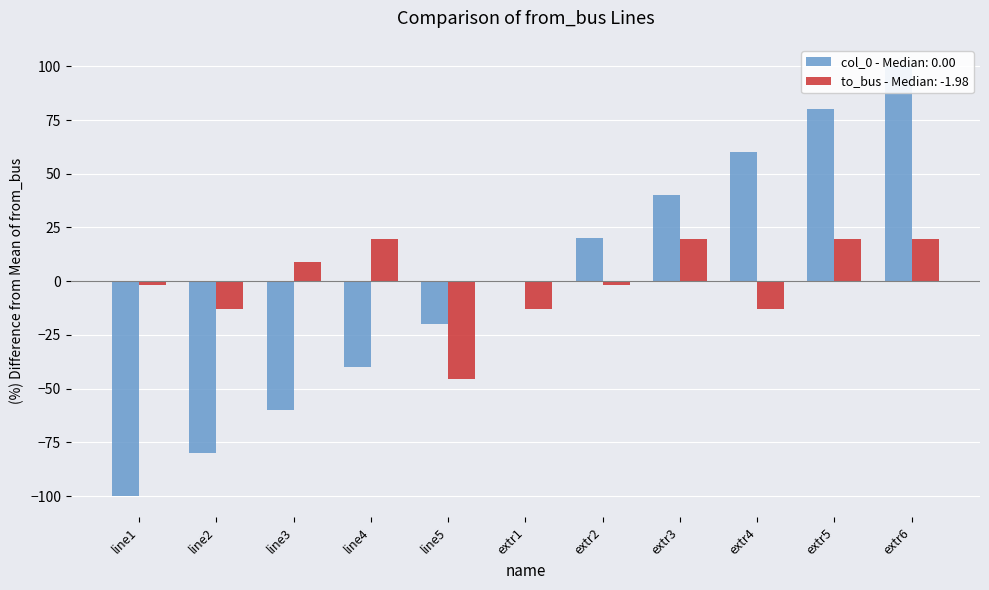

Which category has the highest value across all series?

extr6